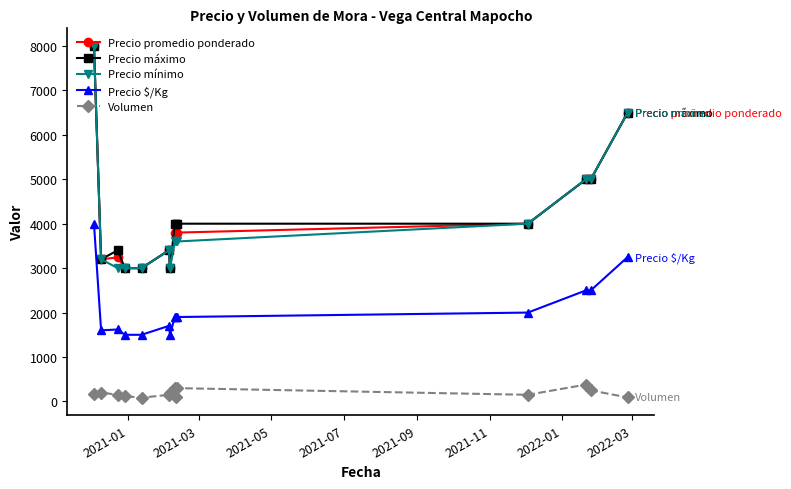

True or false: Volumen has more than 0 points higher than both neighbors.

True